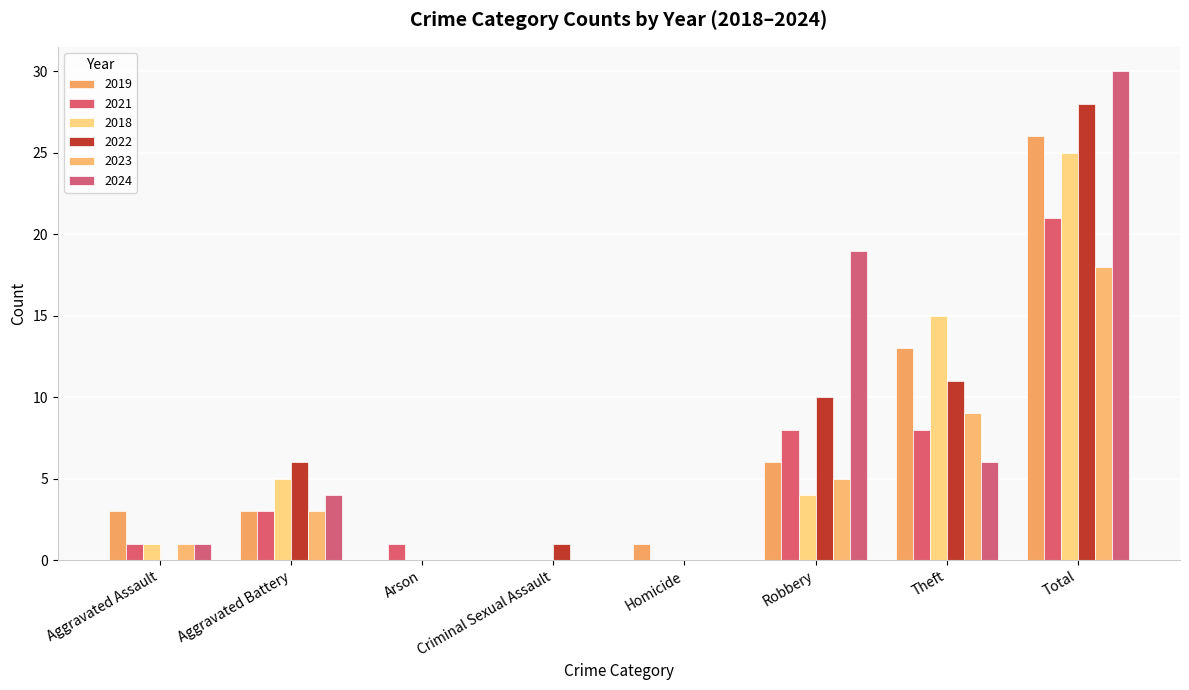

Which series changed the most between Robbery and Total?

2018